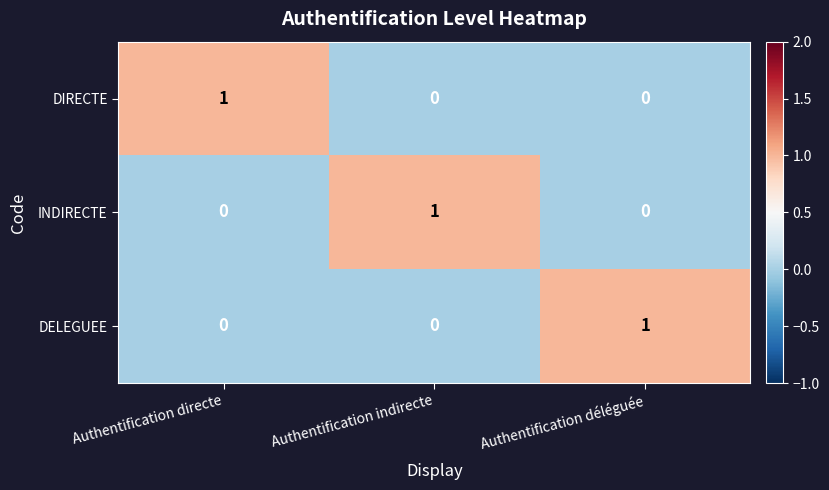

Is it true that DELEGUEE equals 1 at Authentification déléguée?

True